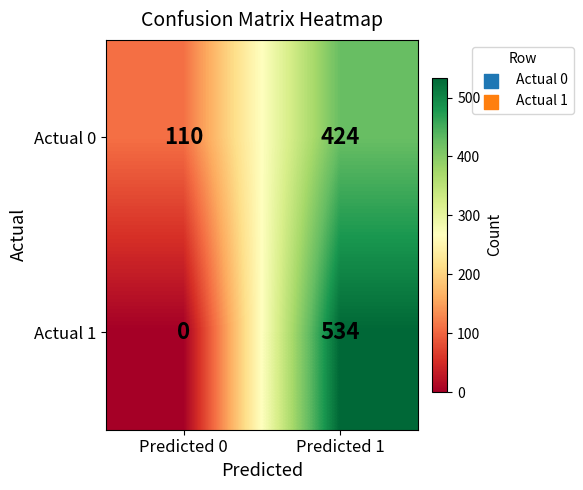

Which series has the widest spread of values?

Actual 1